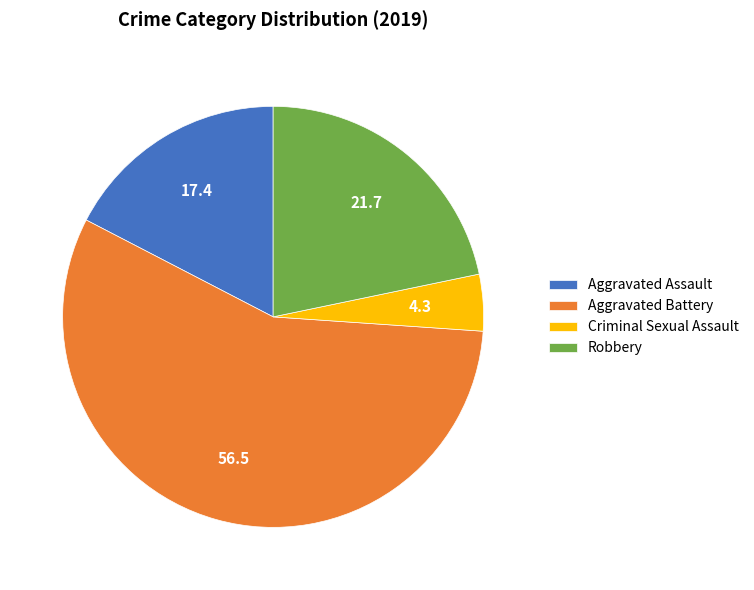

Which slice is the largest?

Aggravated Battery